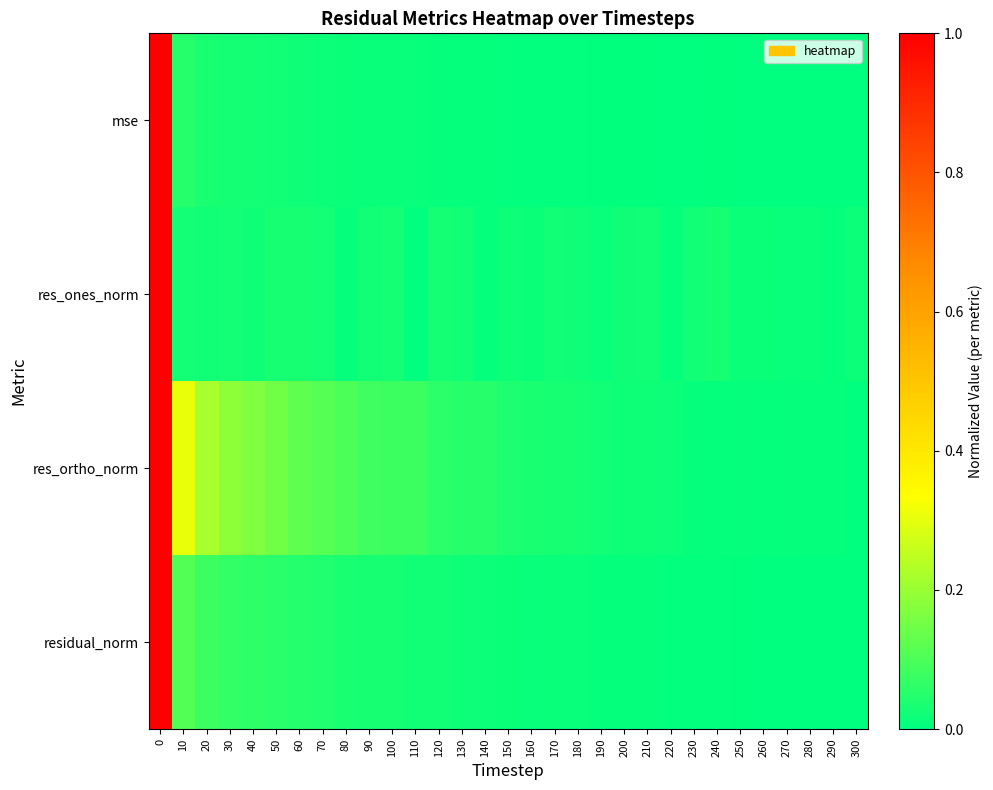

List the series in order of their peak value, highest first.

res_ones_norm, residual_norm, res_ortho_norm, mse